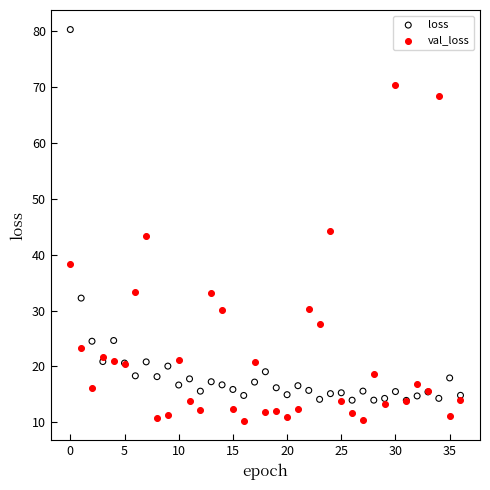

In the val_loss series, what Y value is closest to 40?

38.4